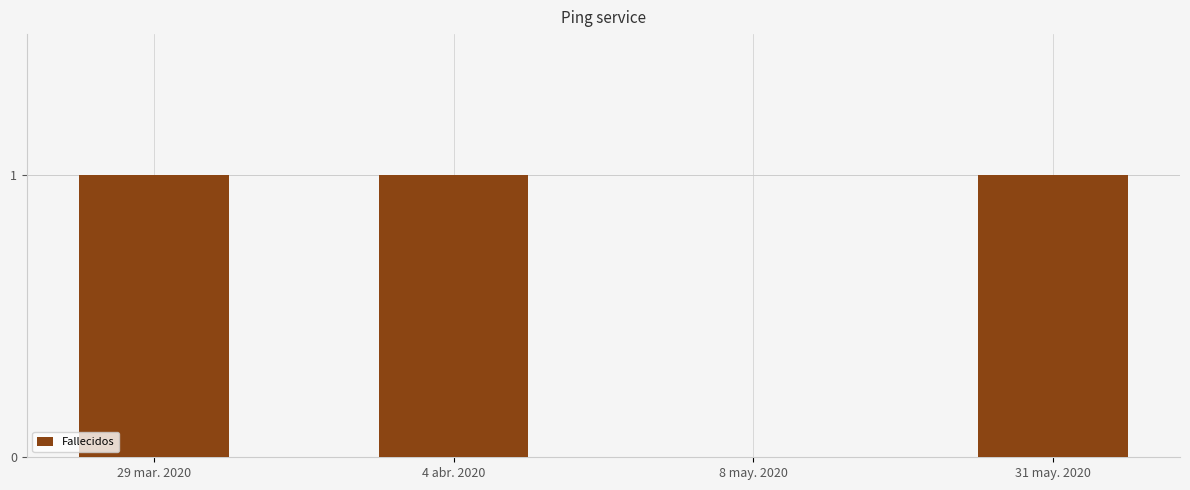

The chart shows a value of 0 at 8 may. 2020. True or false?

True